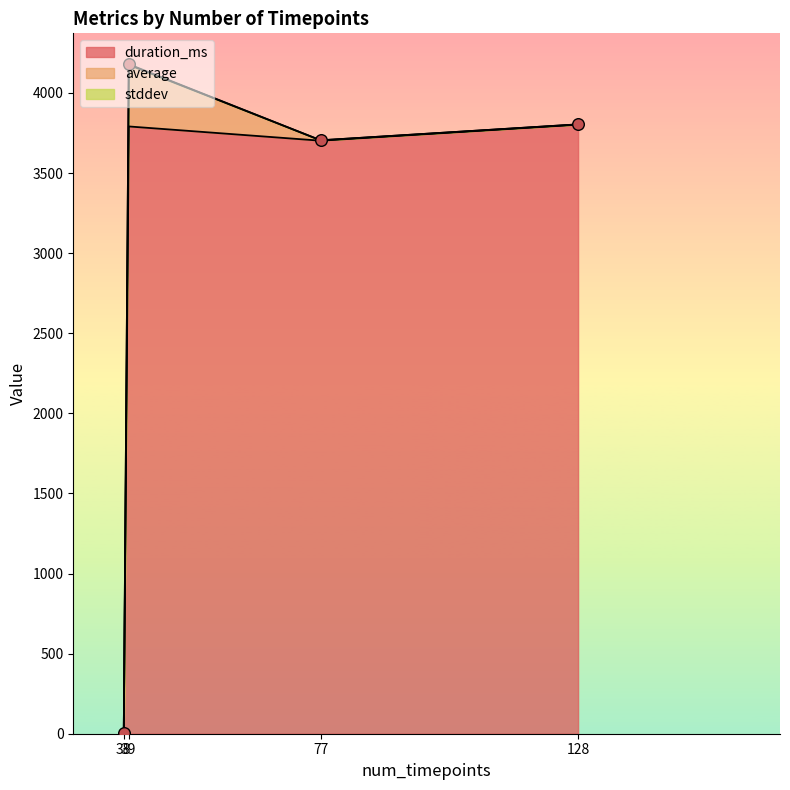

Which series has the largest total across all categories?

duration_ms